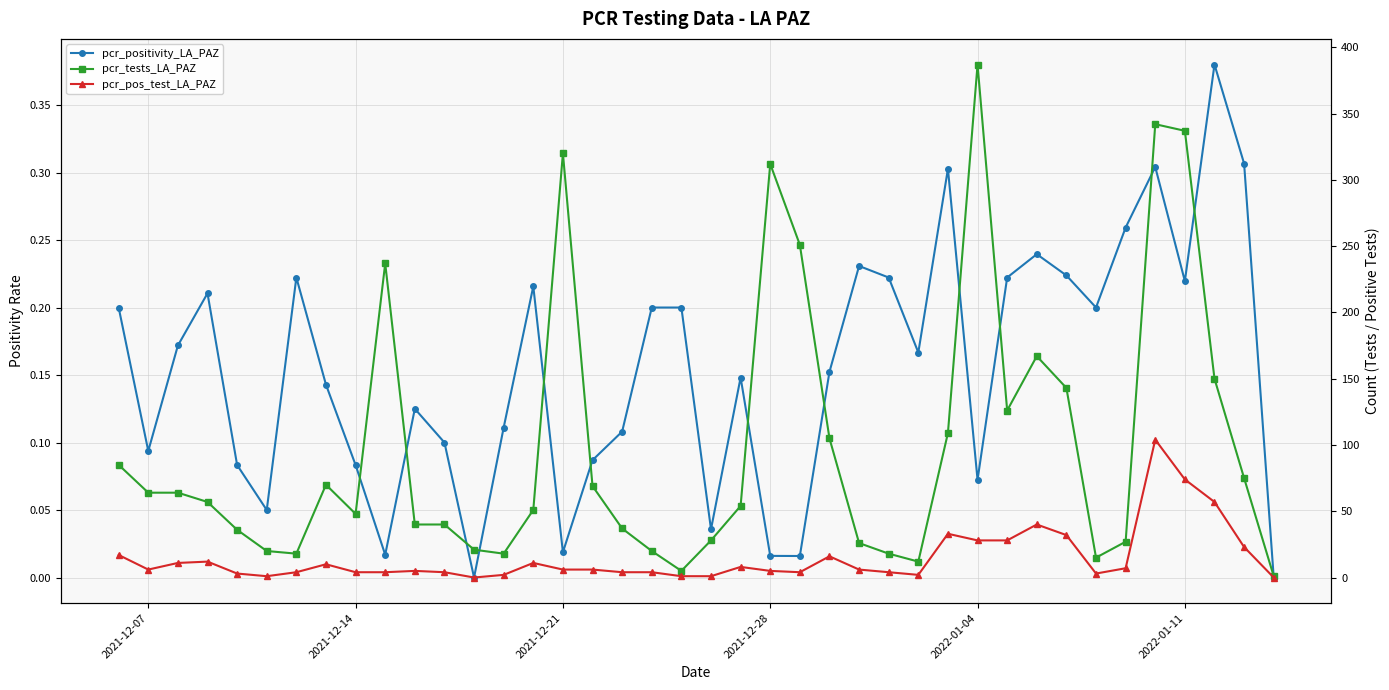

List the series in order of their peak value, highest first.

pcr_tests_LA_PAZ, pcr_pos_test_LA_PAZ, pcr_positivity_LA_PAZ